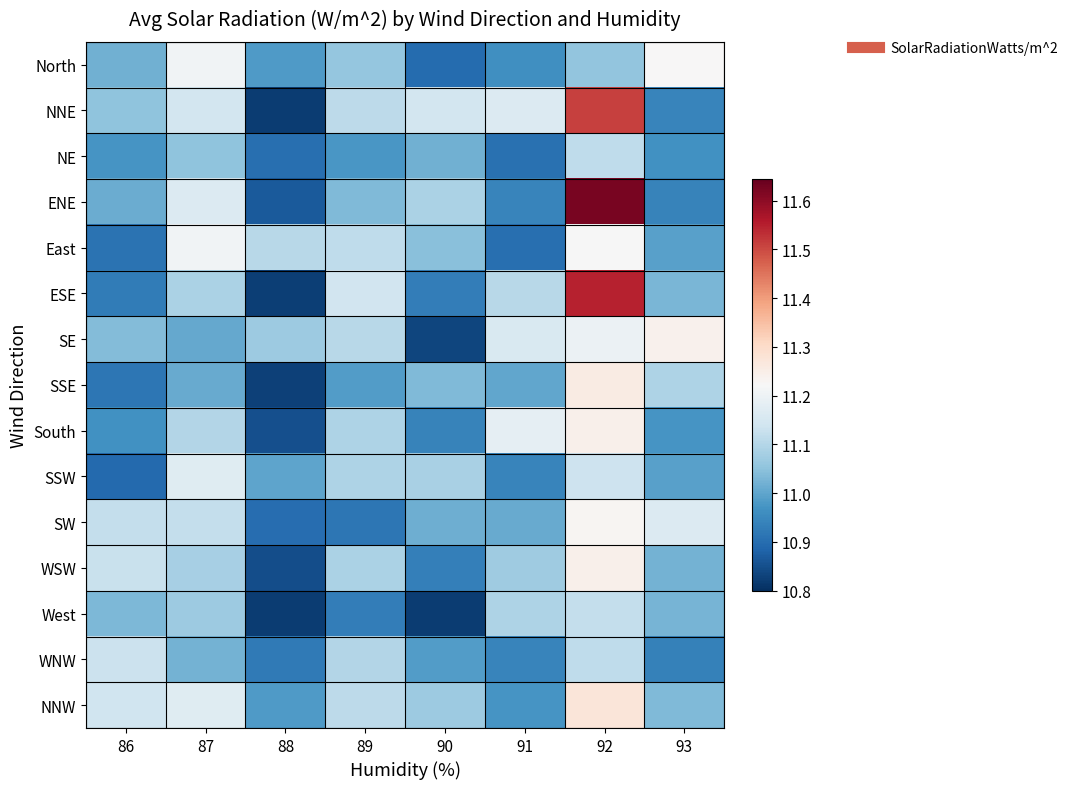

At which category is the sum across all series the highest?

92